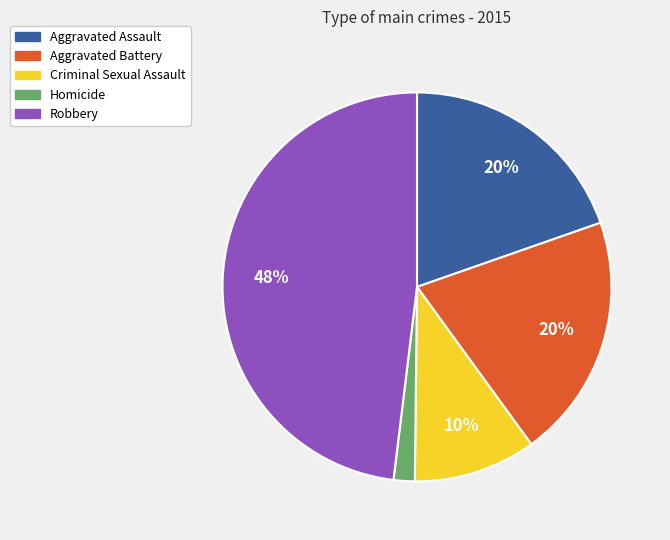

To the nearest percent, what is the difference between the Homicide and Criminal Sexual Assault slice percentages?

8%